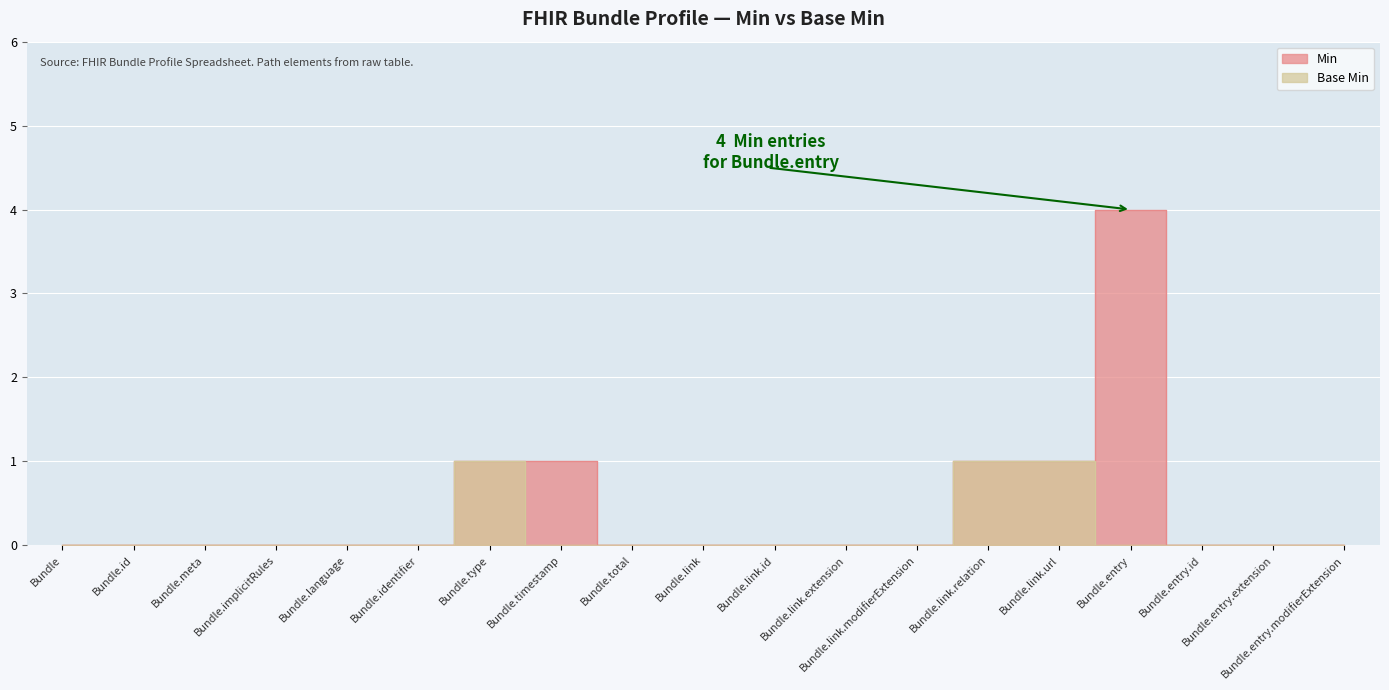

Which has a higher value, Bundle.entry.id or Bundle.type?

Bundle.type